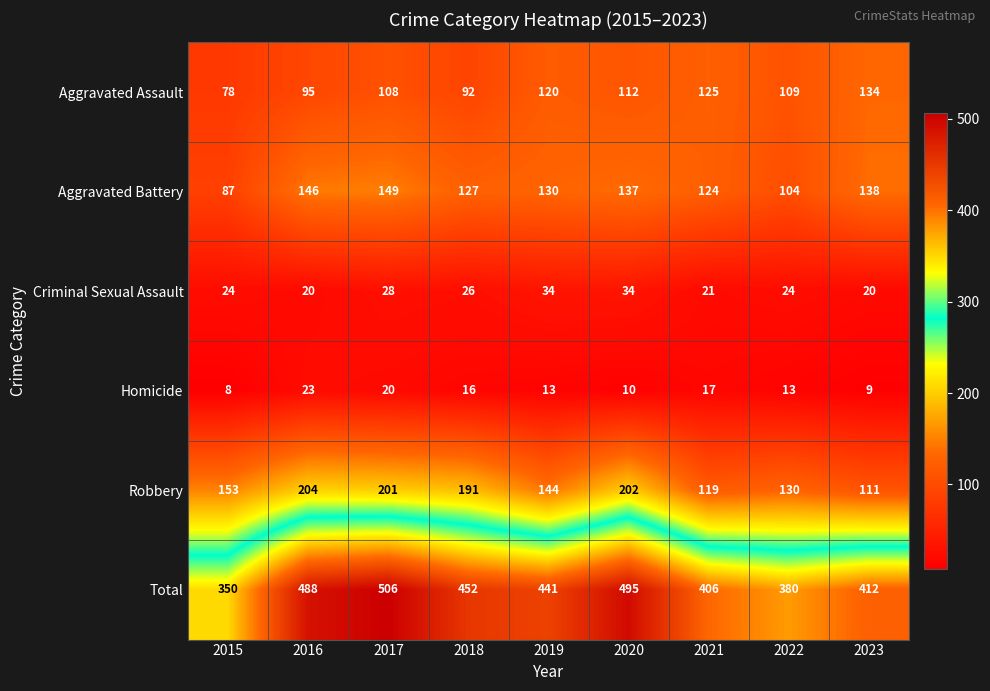

Which series has the widest spread of values?

Total